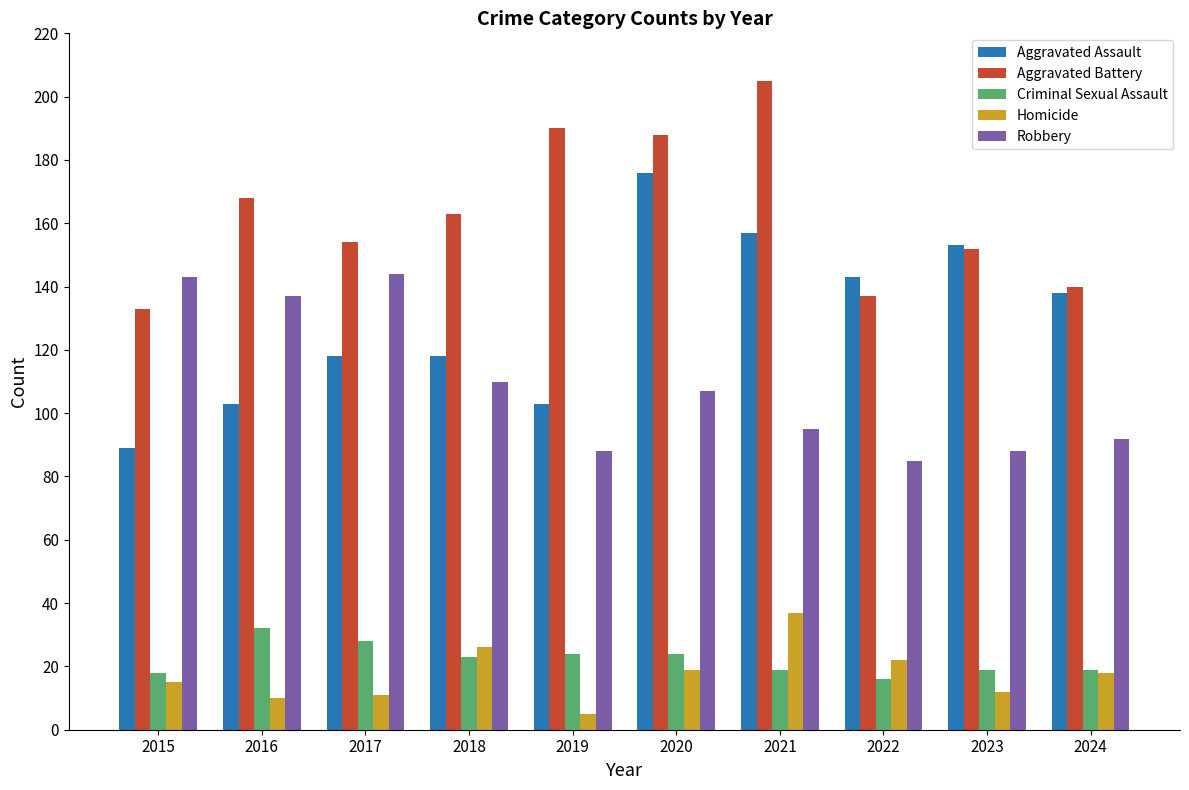

Which series has the largest total across all categories?

Aggravated Battery